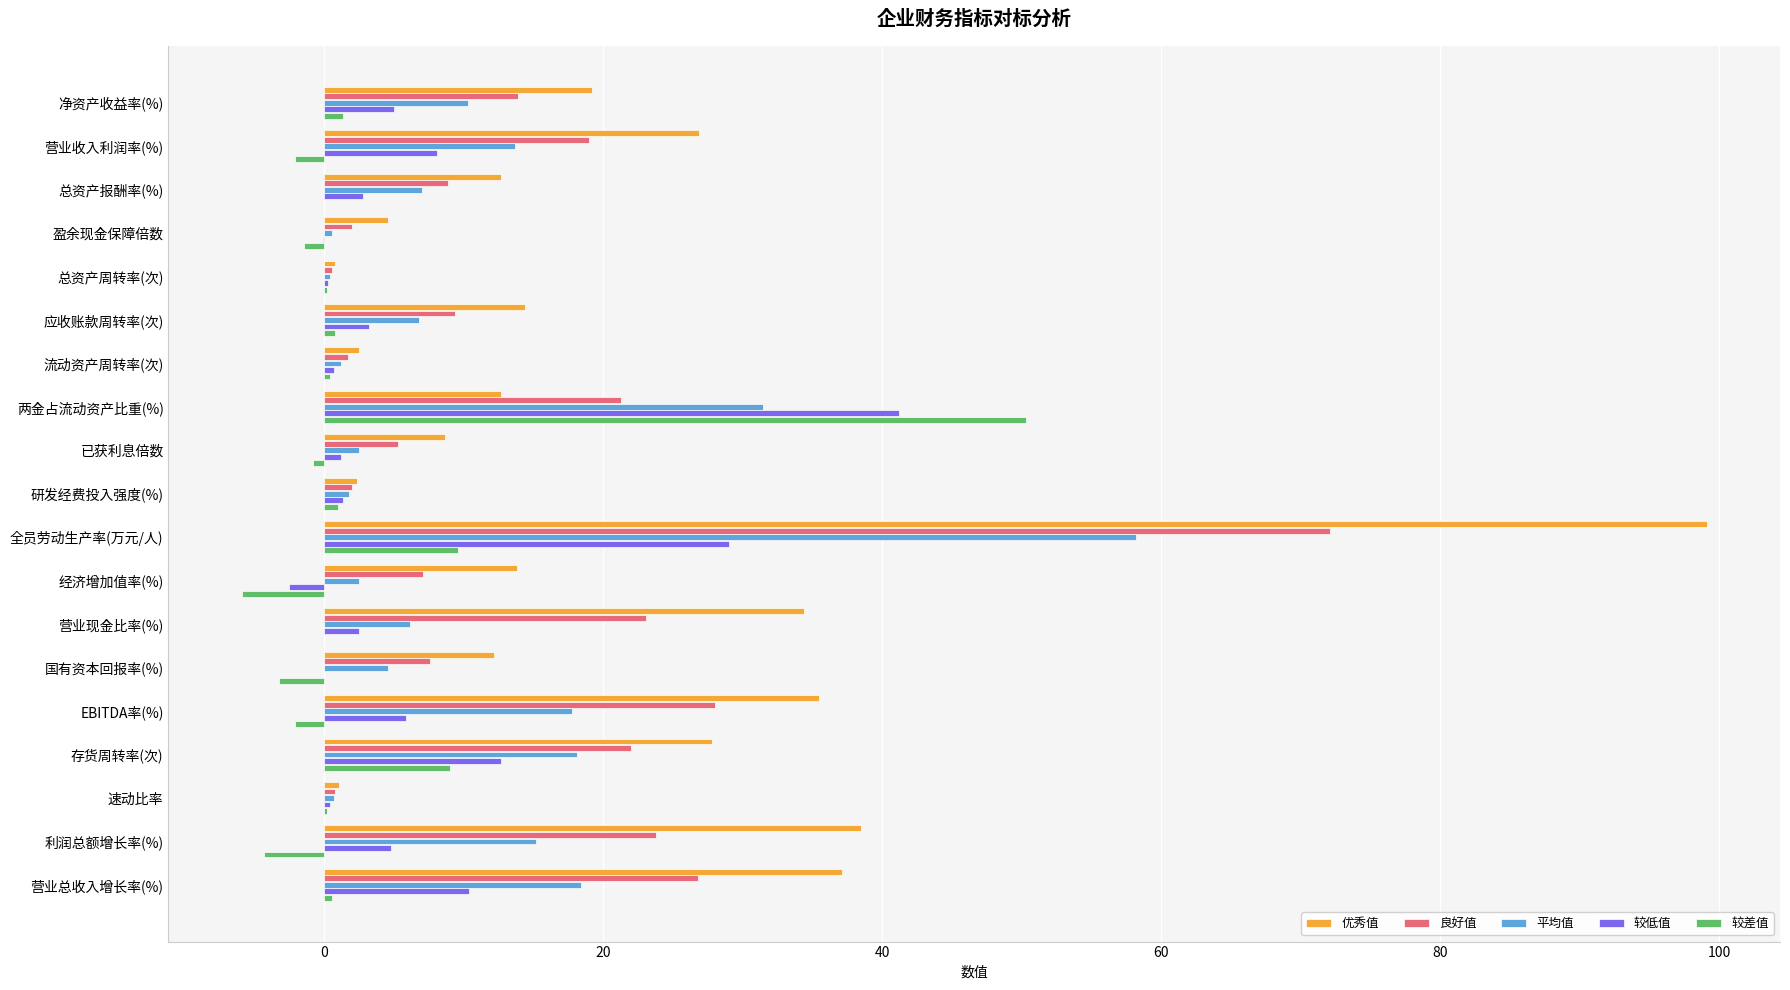

Which series changed the most between 营业收入利润率(%) and 两金占流动资产比重(%)?

较差值